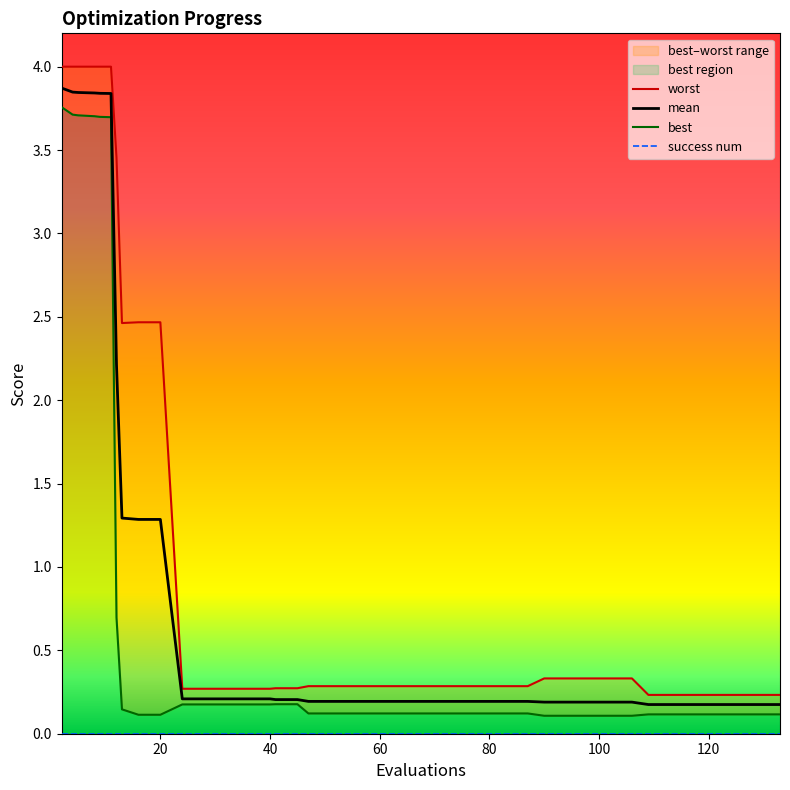

True or false: mean has more than 0 points higher than both neighbors.

False